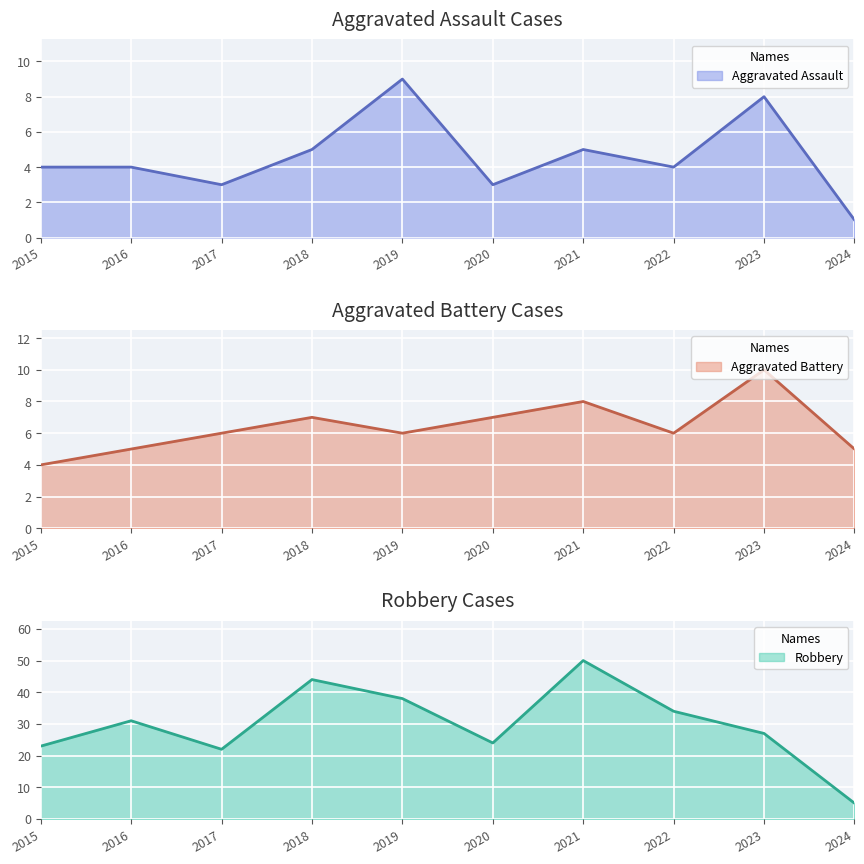

How many interior local peaks does the Robbery series have?

3